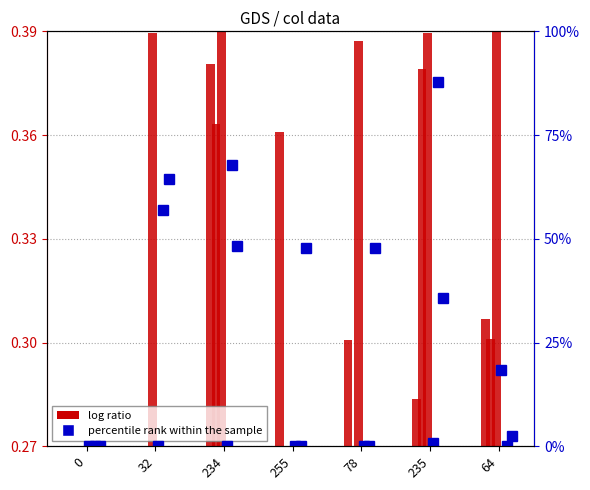

At which category is the sum across all series the highest?

235